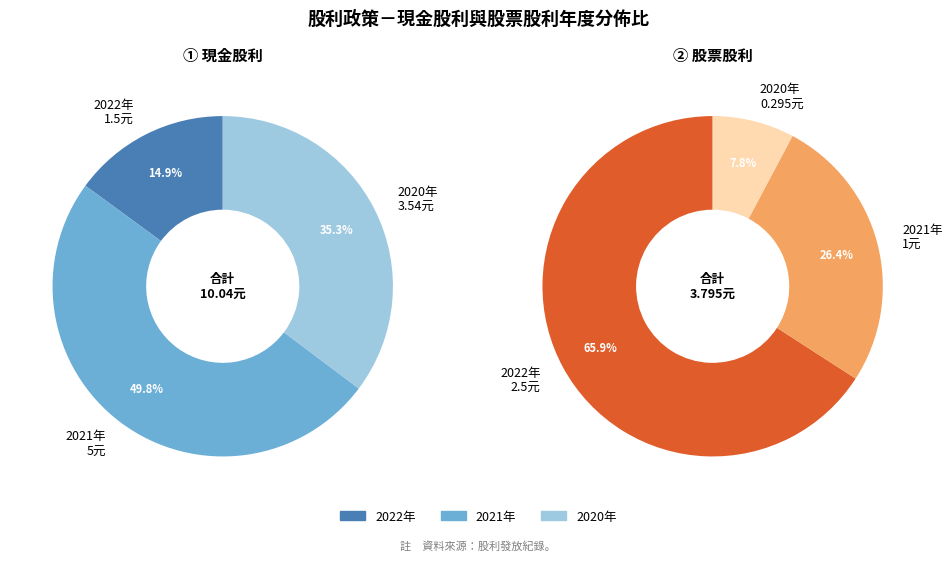

To the nearest percent, what portion does 2022 represent?

15%